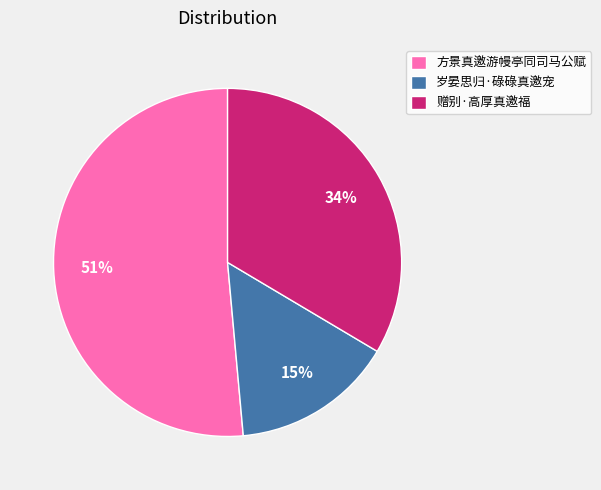

True or false: 岁晏思归·碌碌真邀宠 accounts for 15% of the total.

True